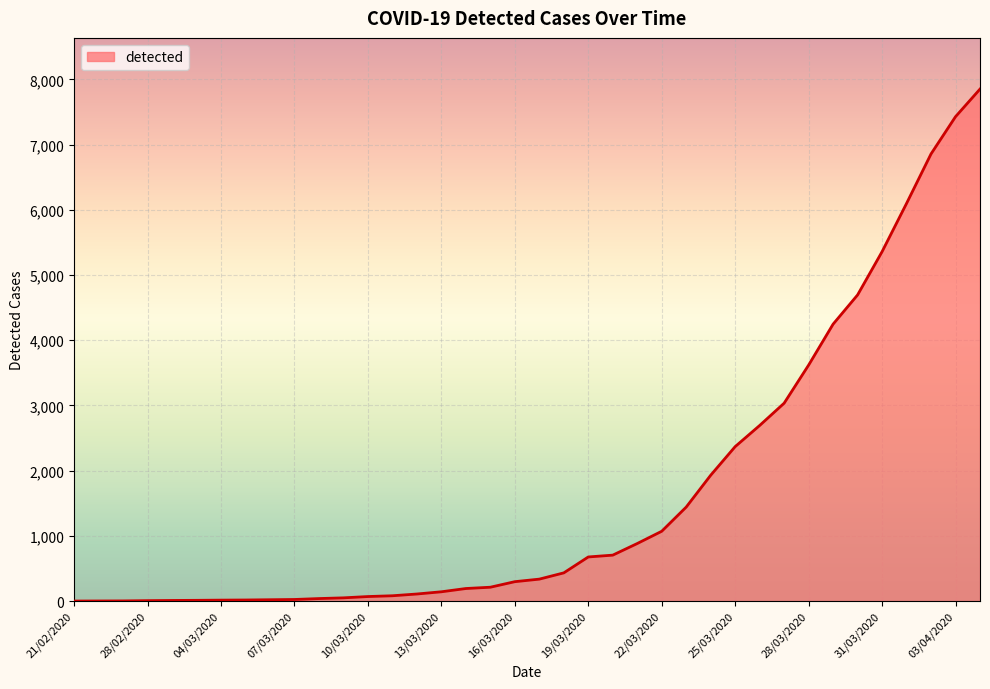

How many categories are shown in the chart?

38